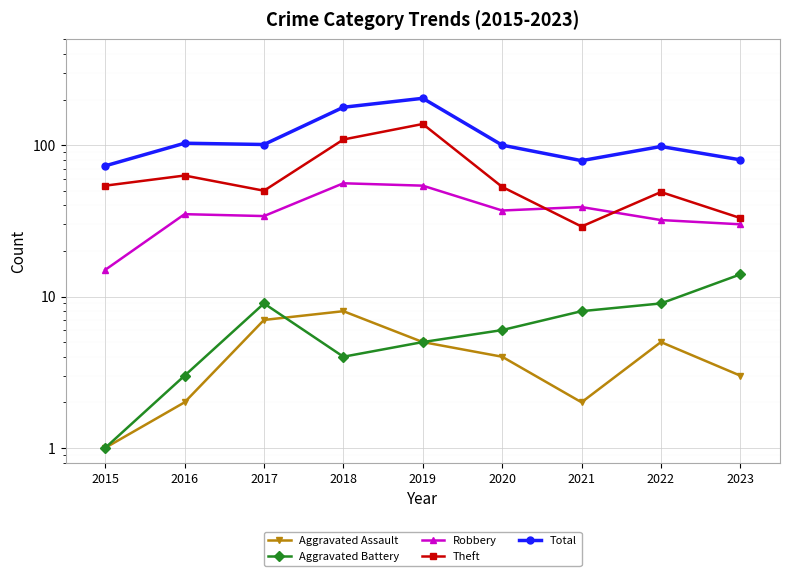

The Theft series shows 109 at 2018. True or false?

True